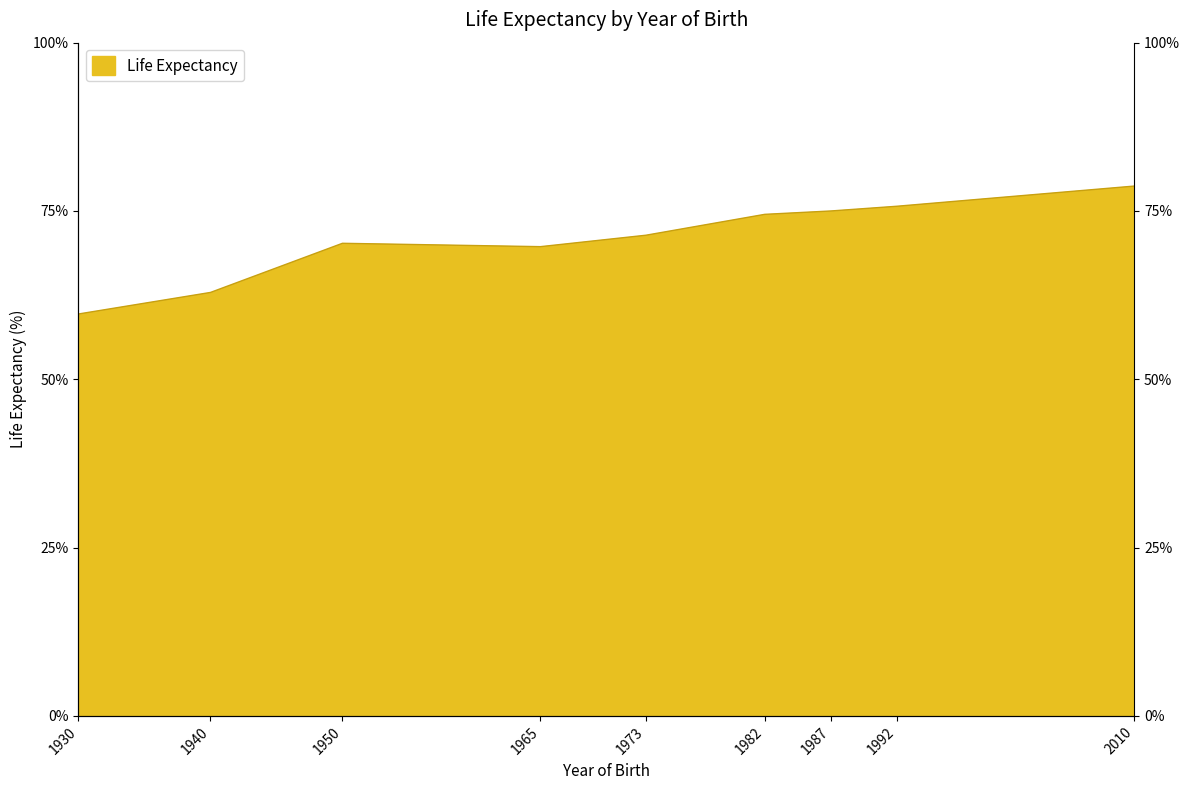

The chart shows a value of 108.5 at 1965. True or false?

False